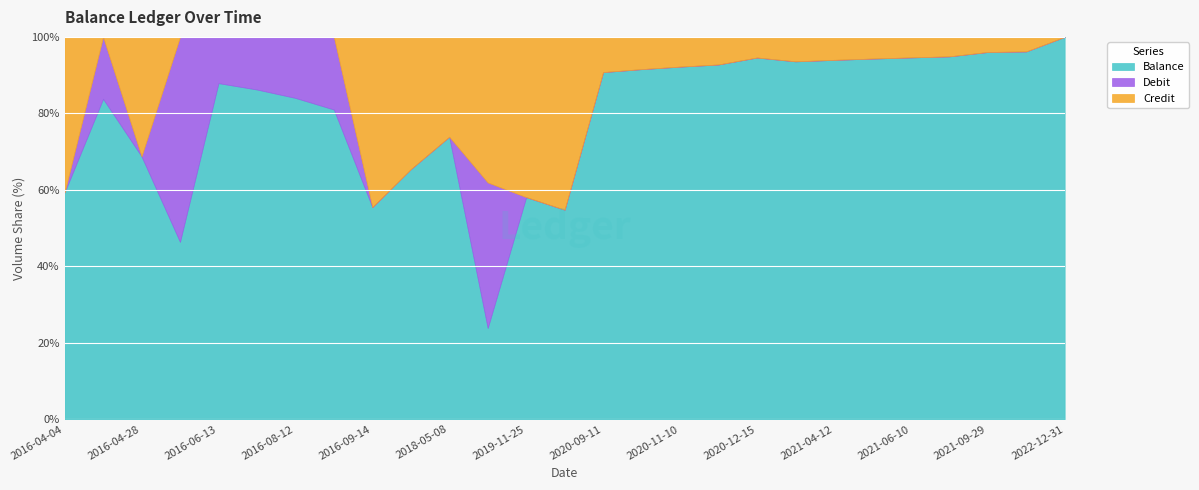

Reading right to left, extract all data points from this chart.

Balance: 645812.7	505987.7	485987.7	465987.7	440987.7	415987.7	390987.7	365987.7	340987.7	321542.7	296542.7	271542.7	246542.7	221542.7	38821.7	1090821.7	1090721.7	705314.5	432314.5	85314.5	105314.5	125314.5	145314.5	185314.5	379389.5	207062.0	247062.0
Debit: 0.0	0.0	0.0	0.0	0.0	0.0	0.0	0.0	0.0	0.0	0.0	0.0	0.0	0.0	0.0	1740000.0	0.0	0.0	0.0	20000.0	20000.0	20000.0	20000.0	214075.0	0.0	40000.0	0.0
Credit: 0.0	20000.0	20000.0	25000.0	25000.0	25000.0	25000.0	25000.0	19445.0	25000.0	25000.0	25000.0	25000.0	182721.0	28000.0	1740000.0	385407.2	373000.0	347000.0	0.0	0.0	0.0	0.0	0.0	172327.5	0.0	169330.5